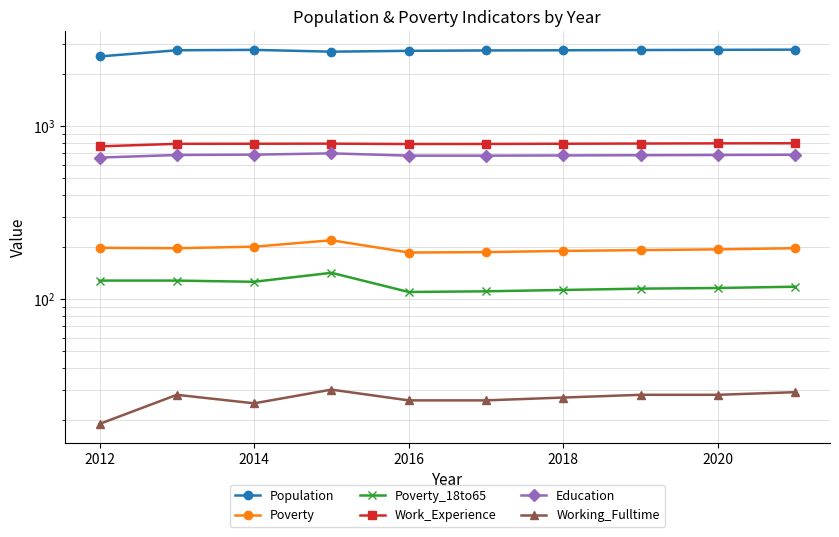

True or false: Poverty and Population intersect in this chart.

False